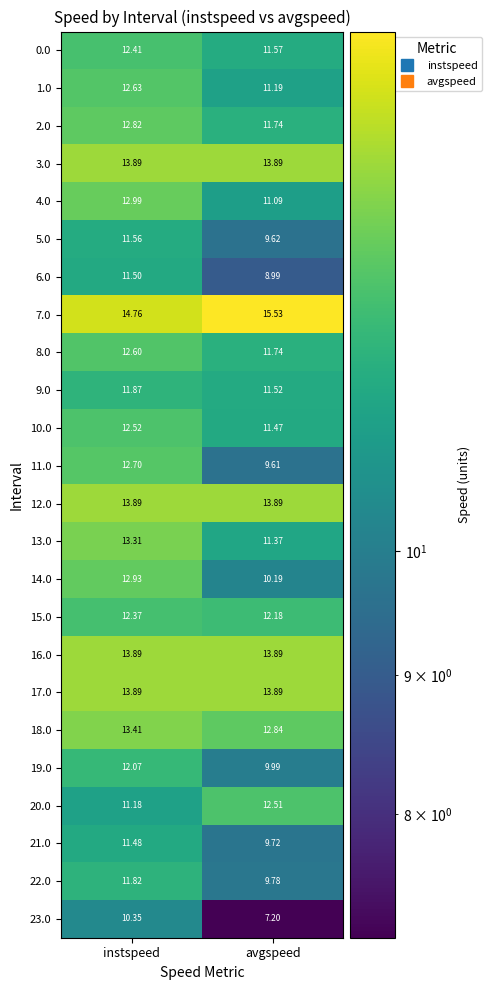

Which series changed the most between instspeed and avgspeed?

23.0